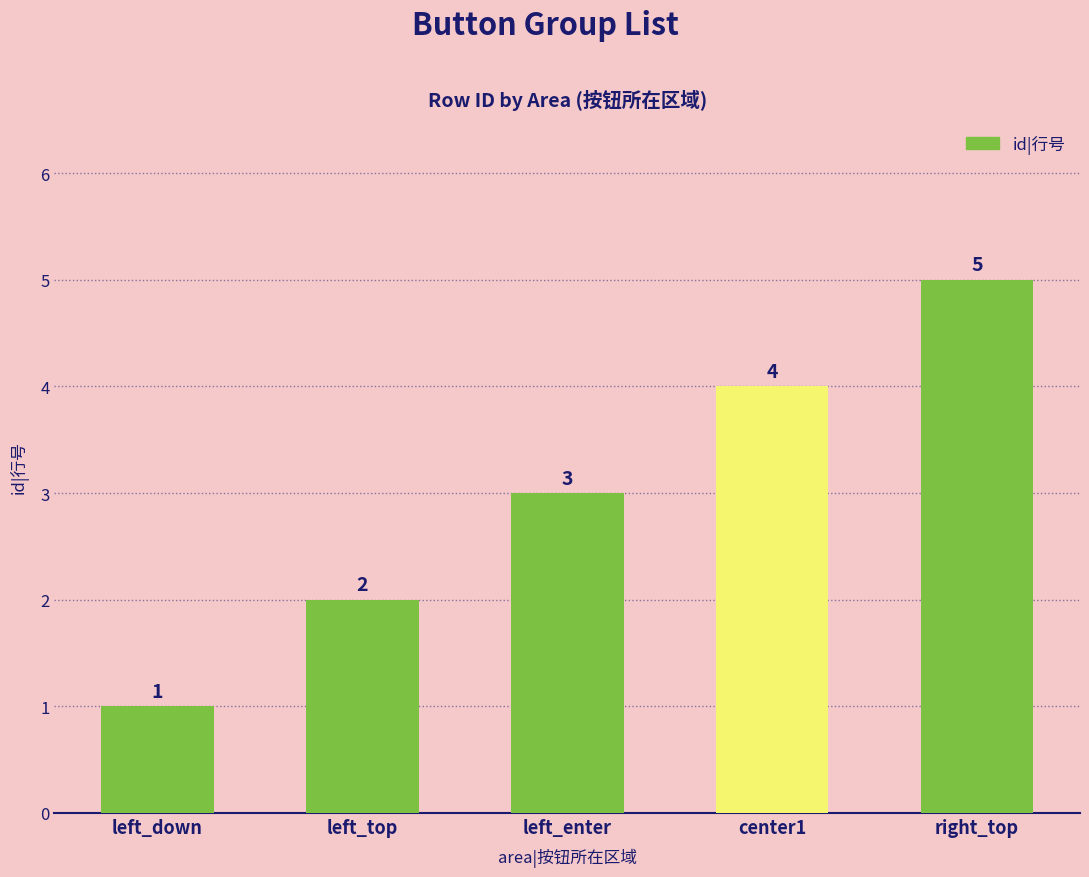

Rank the categories by value from highest to lowest.

right_top, center1, left_enter, left_top, left_down